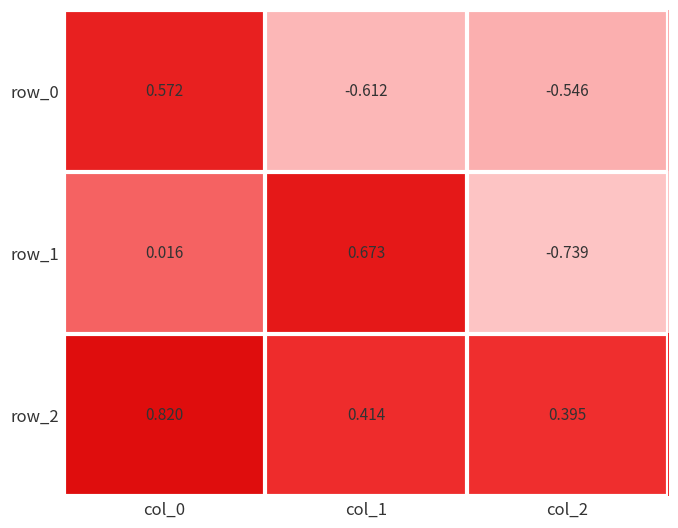

Is the value of row_0 at col_0 greater than the value of row_2 at col_1?

Yes